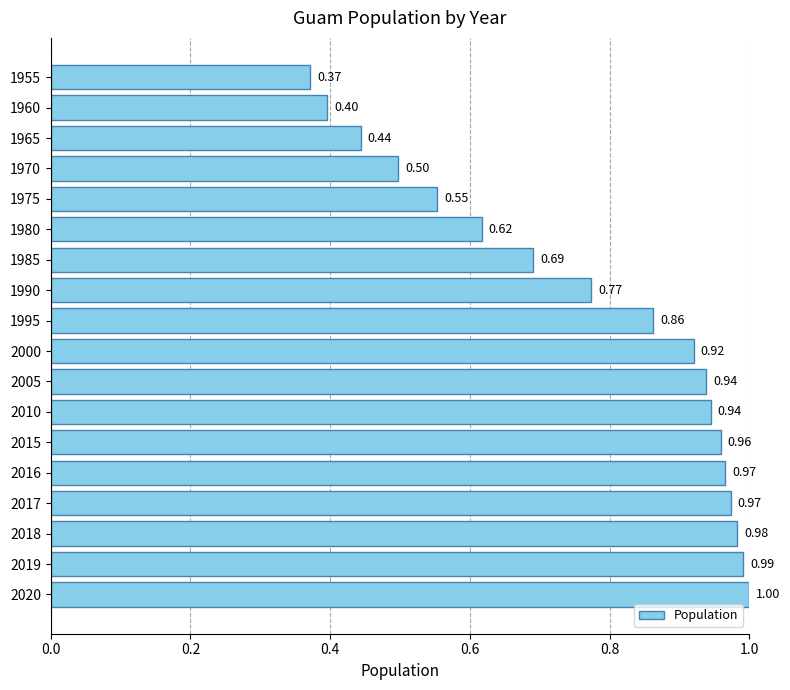

Which has a higher value, 2020 or 2016?

2020